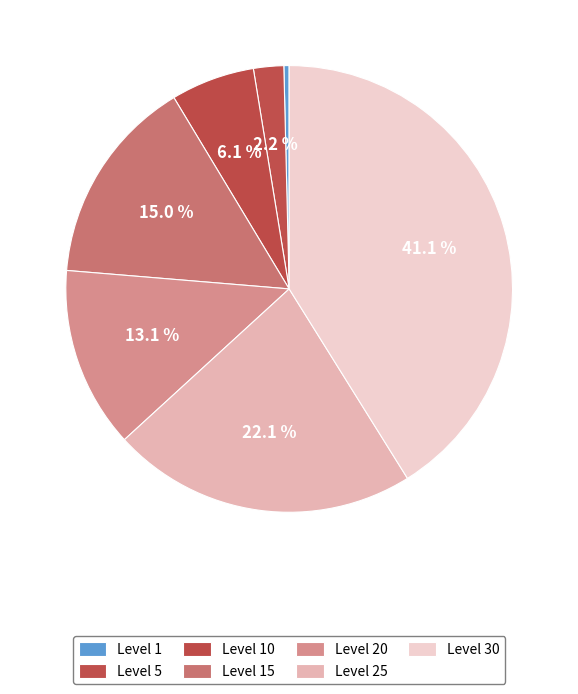

Do Level 30 and Level 25 together represent more than half of the pie?

Yes